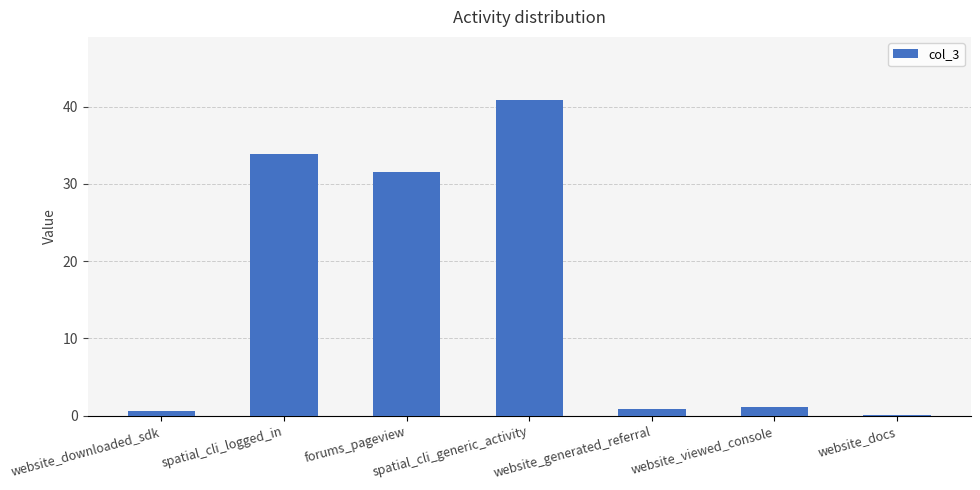

What is the maximum value shown in the chart?

40.9